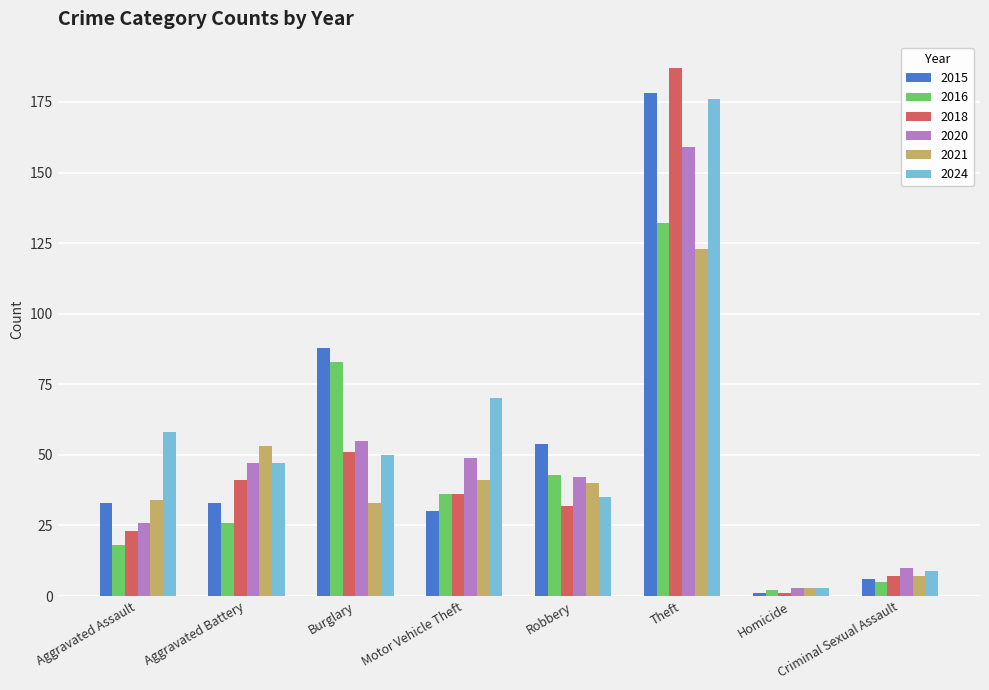

What is the highest value of the 2016 series?

132